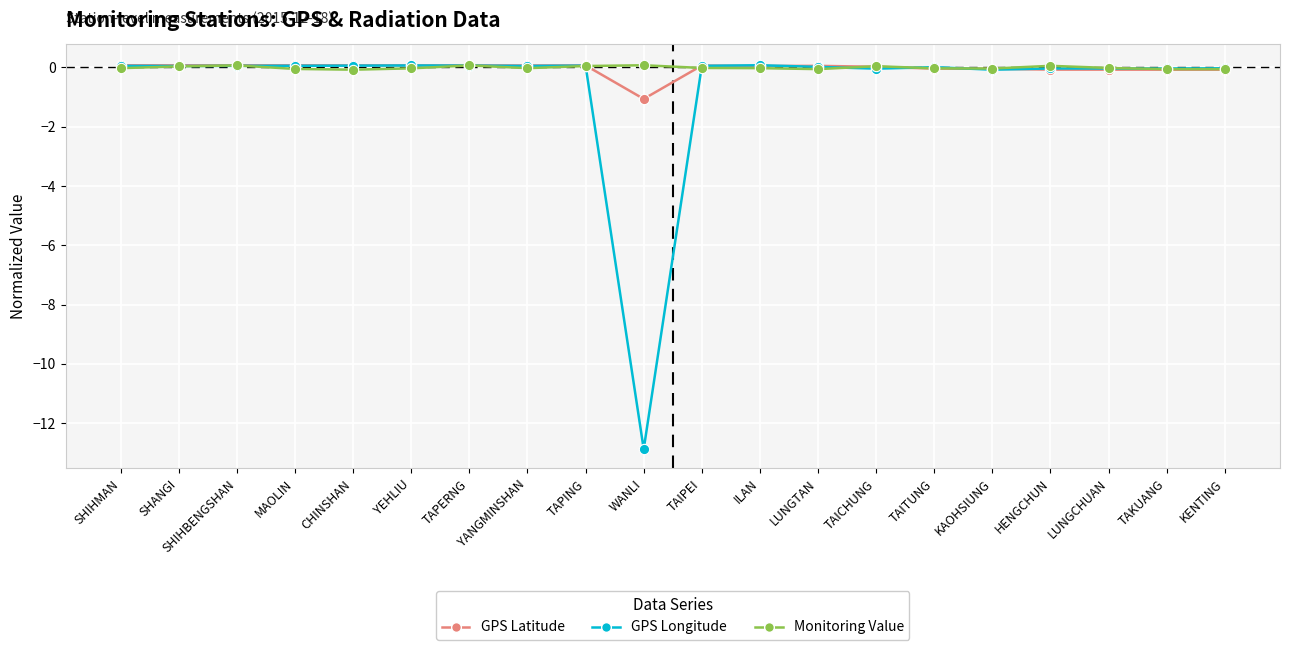

What is the minimum value shown in the chart?

-12.9